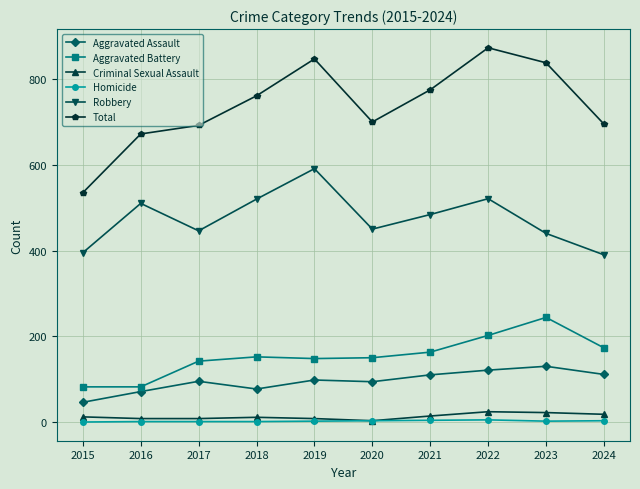

What is the maximum value shown in the chart?

873